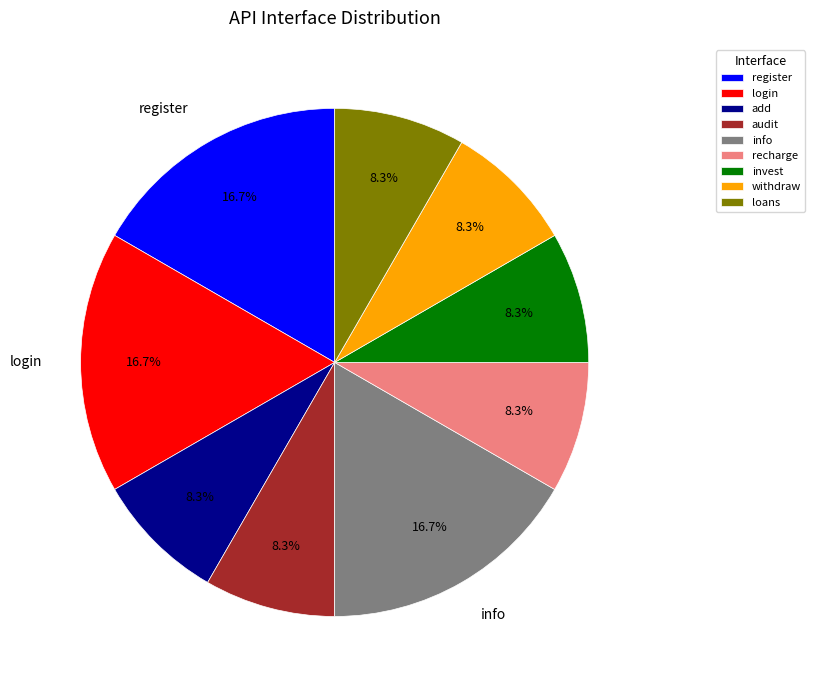

To the nearest percent, what is the average slice percentage?

11%